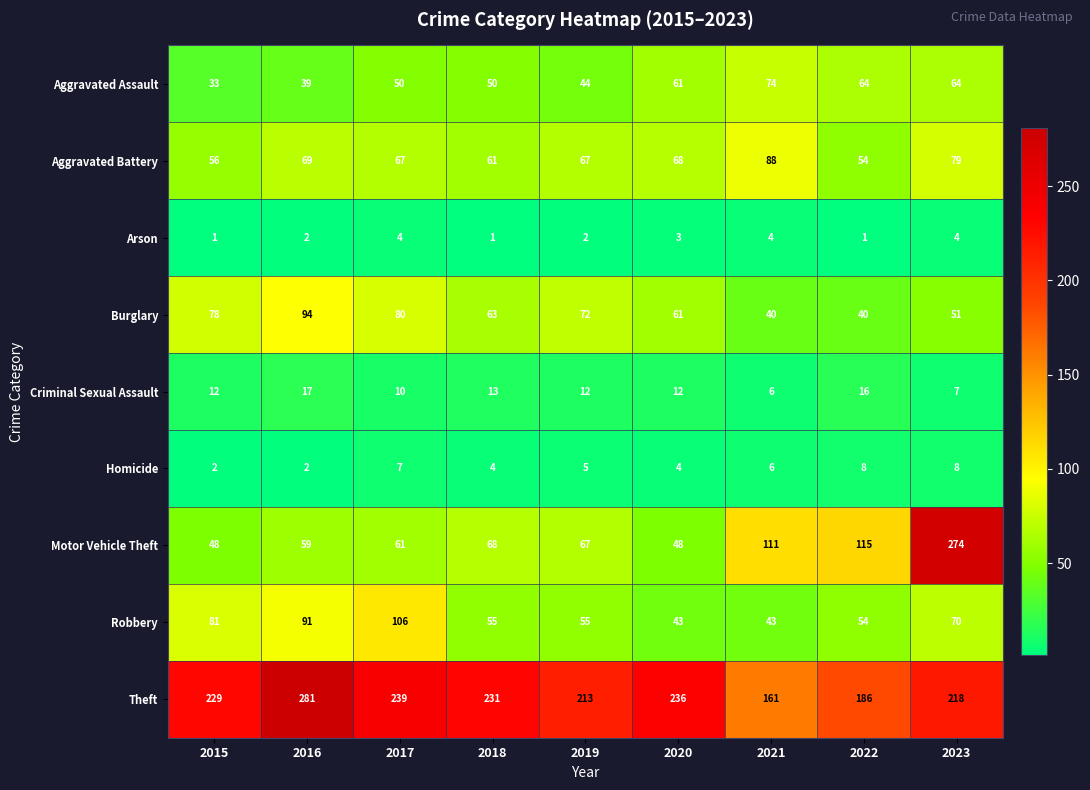

At which label is Robbery closest to 74?

2023